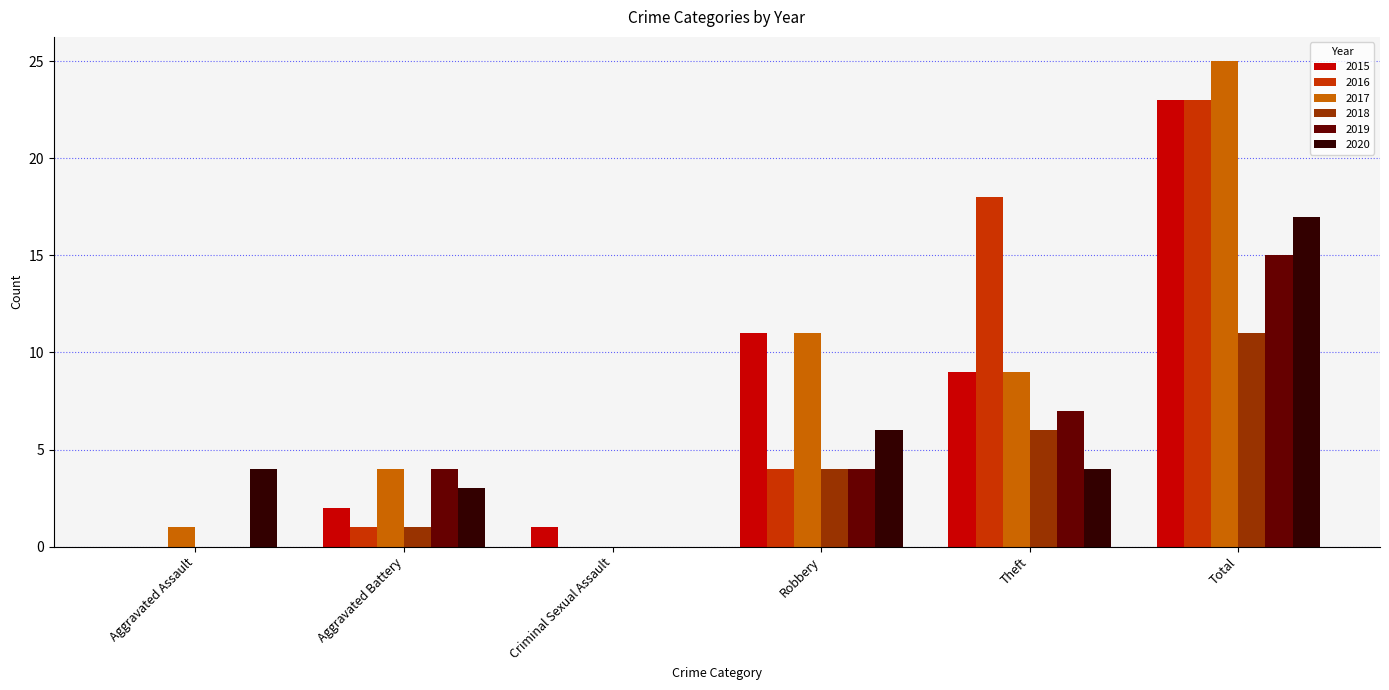

Is the value of 2020 at Aggravated Assault greater than the value of 2017 at Total?

No